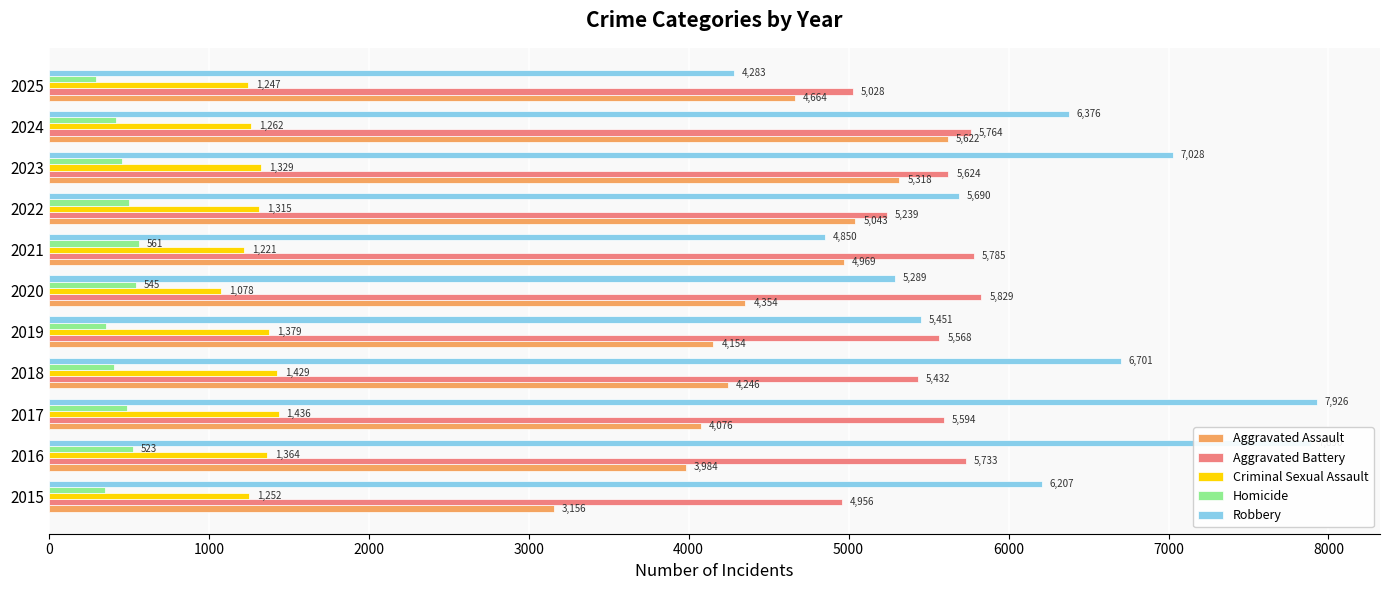

What is the spread (max minus min) of values at 2022?

5190